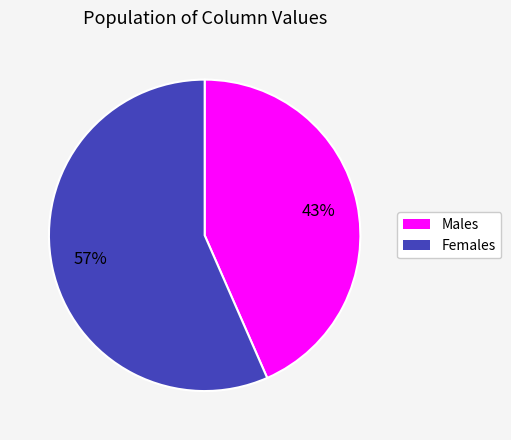

Does any single category account for the majority?

Yes